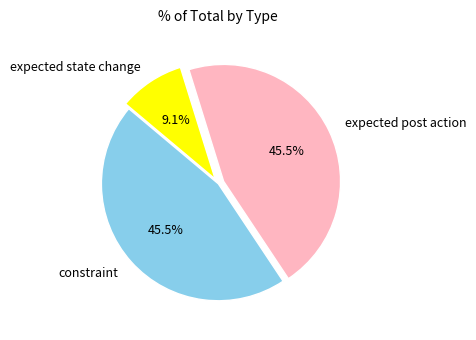

Which slice is the smallest?

expected state change